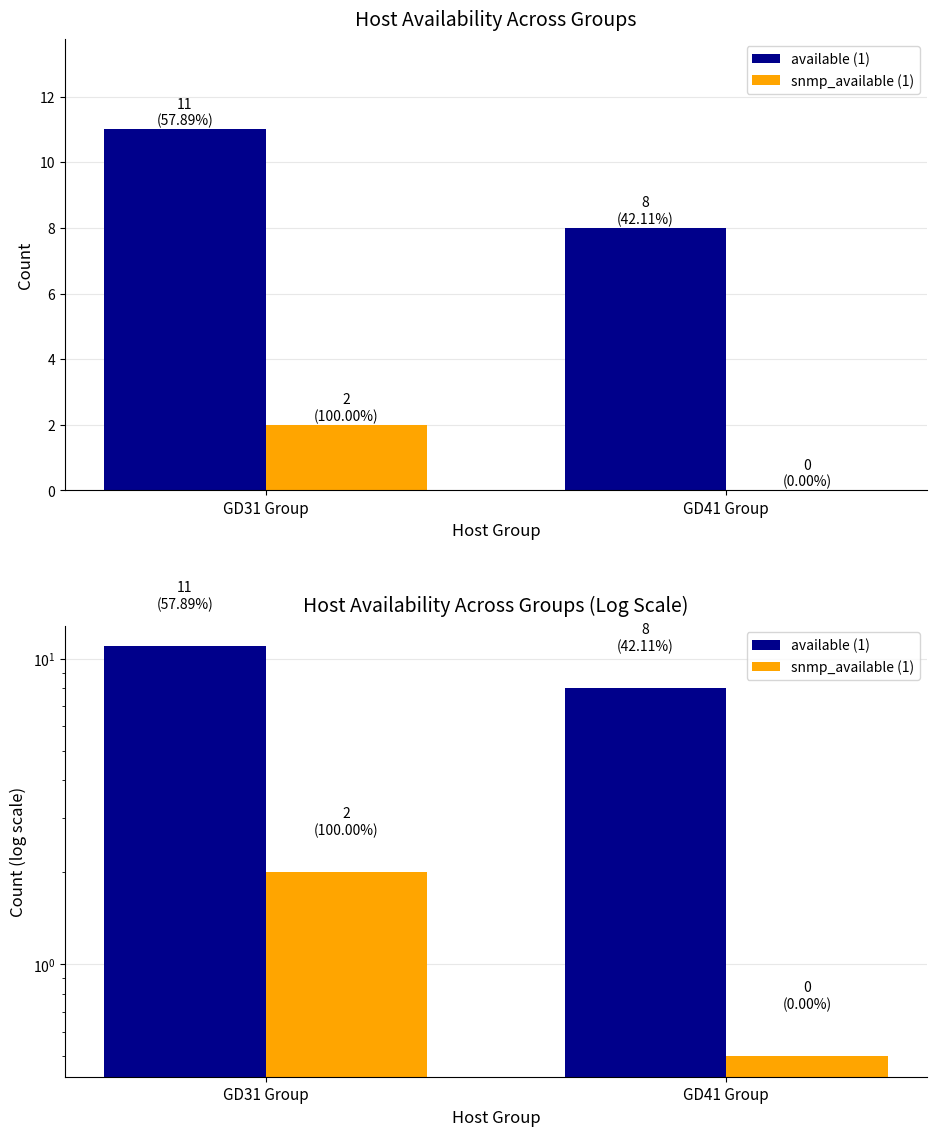

At which category is the sum across all series the highest?

GD31 Group